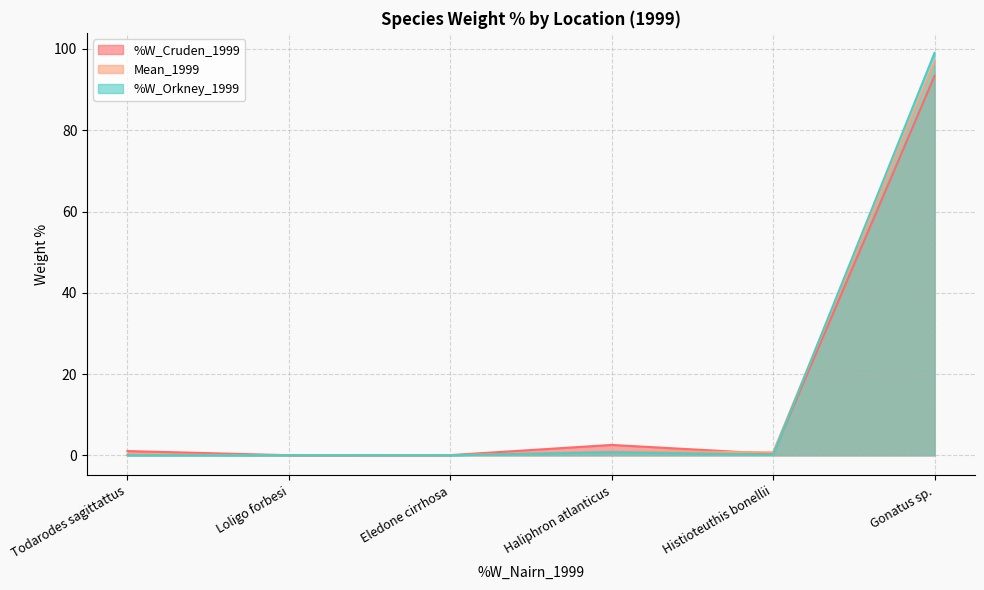

True or false: %W_Orkney_1999 and Mean_1999 cross at least once.

True